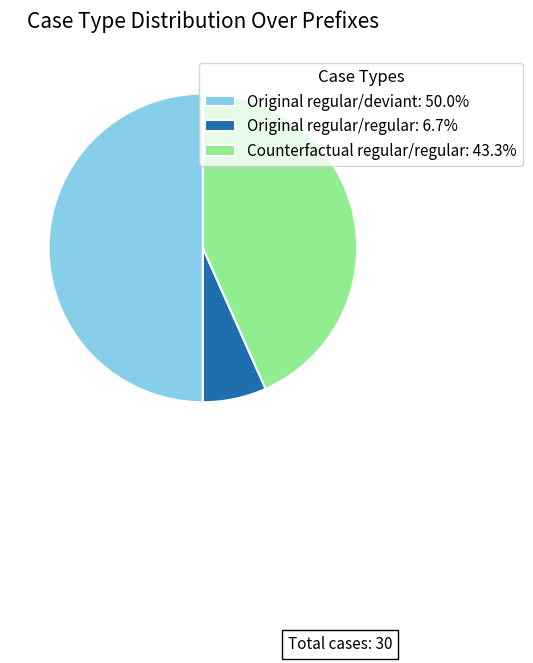

Do Original regular/deviant: 50.0% and Counterfactual regular/regular: 43.3% together represent more than half of the pie?

Yes